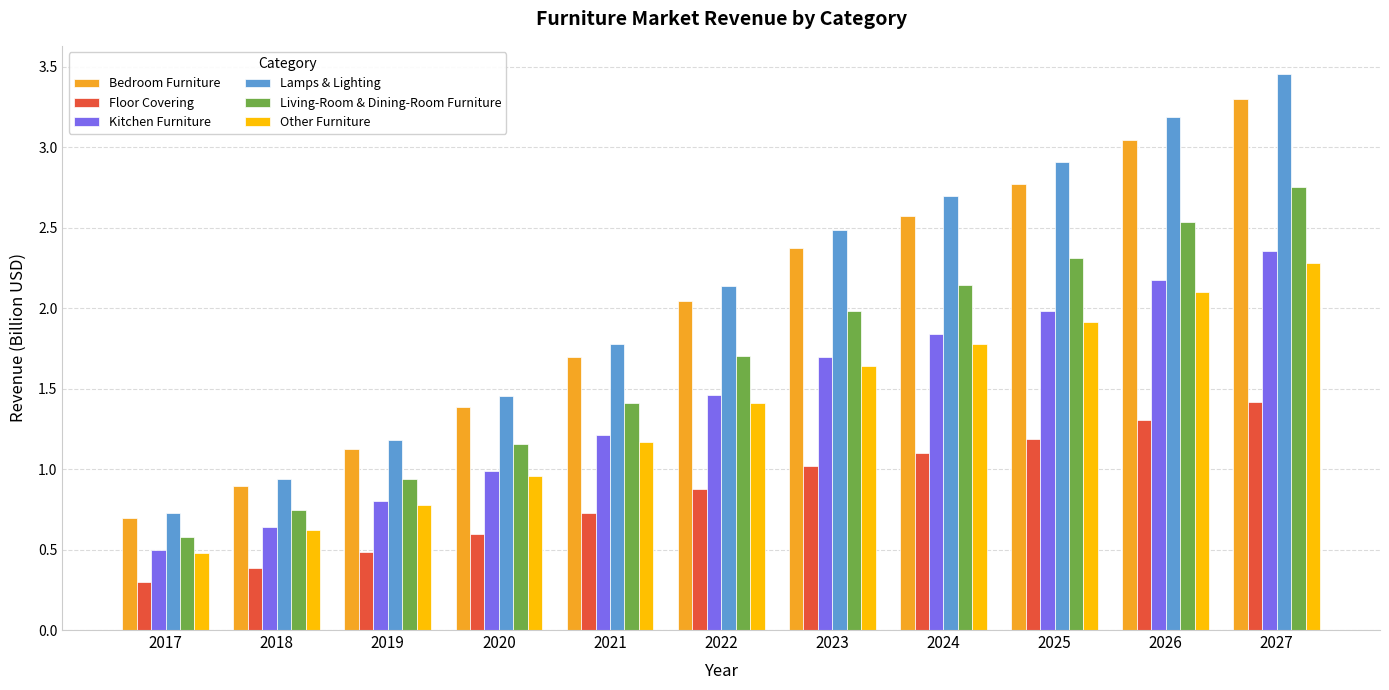

Rank the series at 2023 from lowest to highest value.

Floor Covering, Other Furniture, Kitchen Furniture, Living-Room & Dining-Room Furniture, Bedroom Furniture, Lamps & Lighting